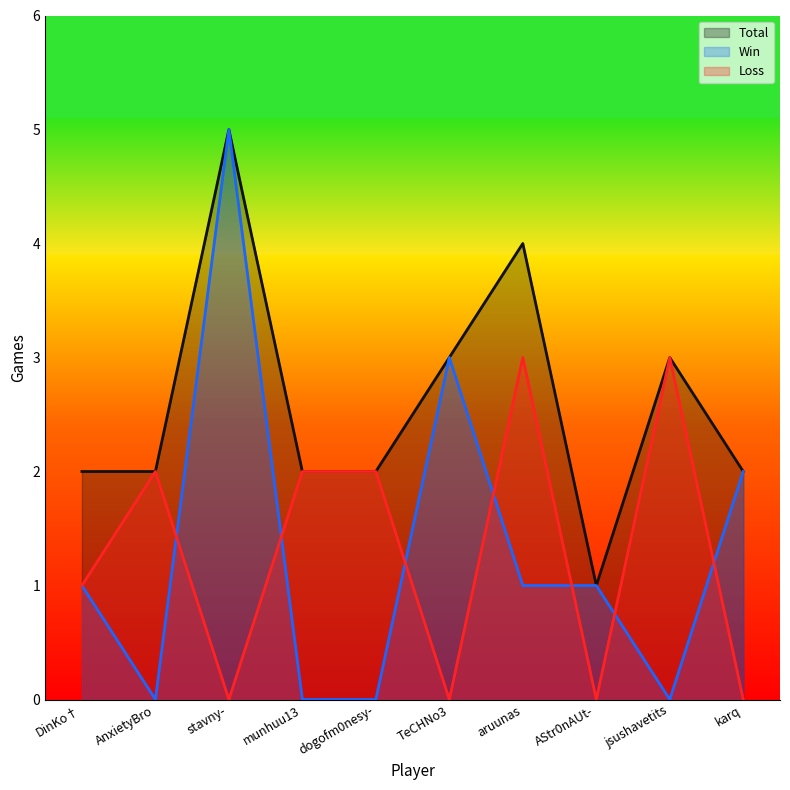

At which category is the sum across all series the highest?

stavny-